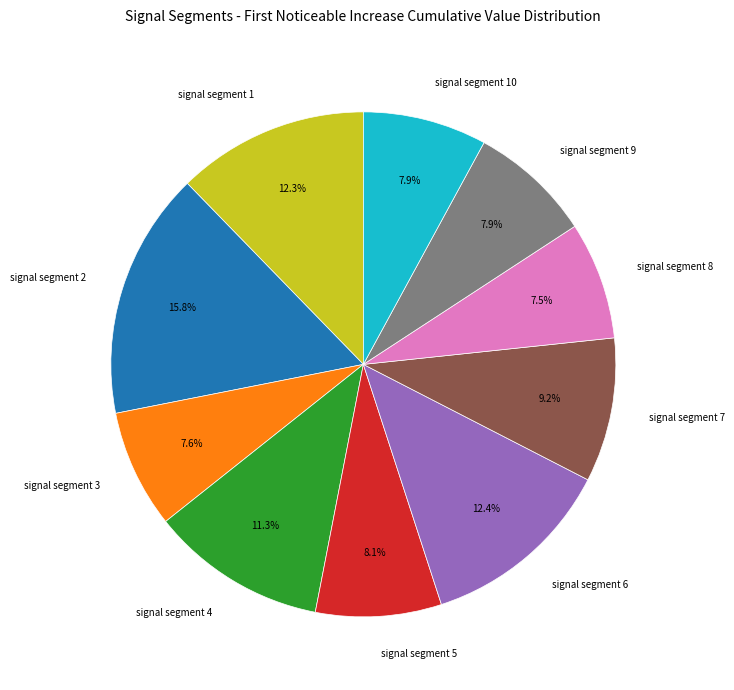

Count the number of slices in the pie.

10